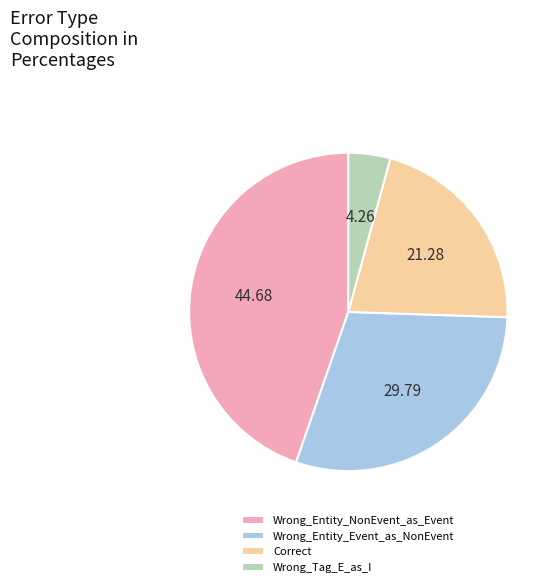

How many segments does this pie chart have?

4